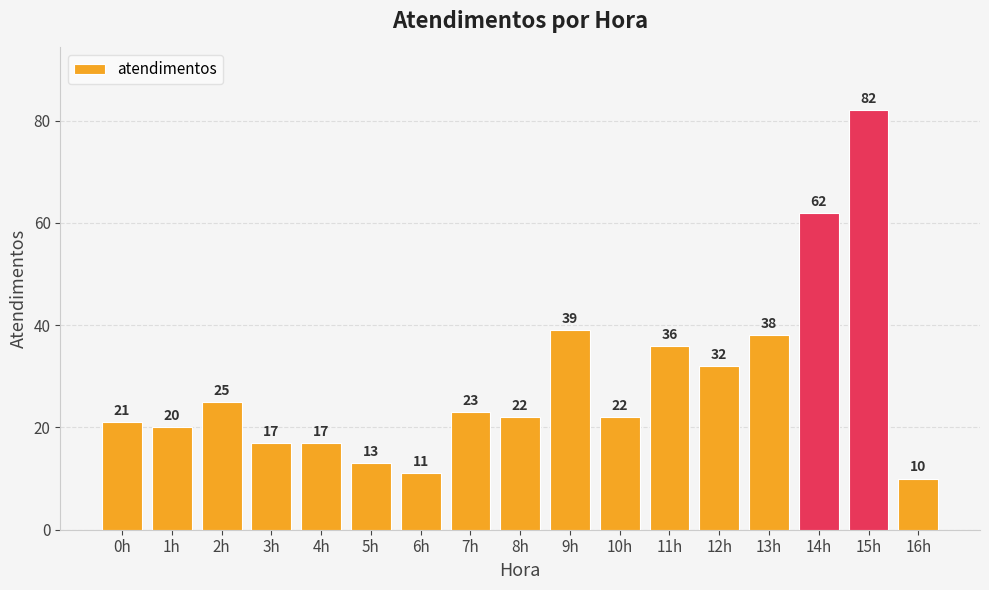

How many series are shown in this chart?

1